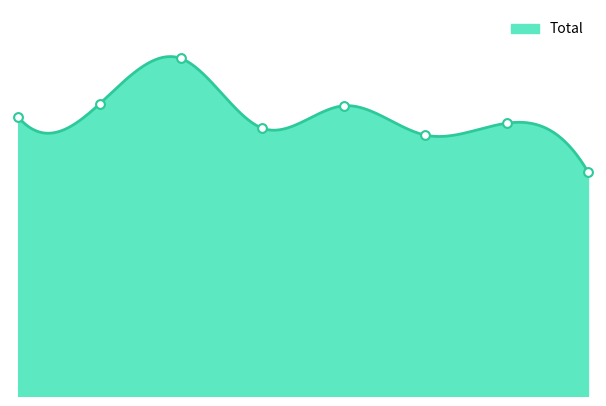

Approximately how many times larger is the value at 3 compared to 6?

1.0